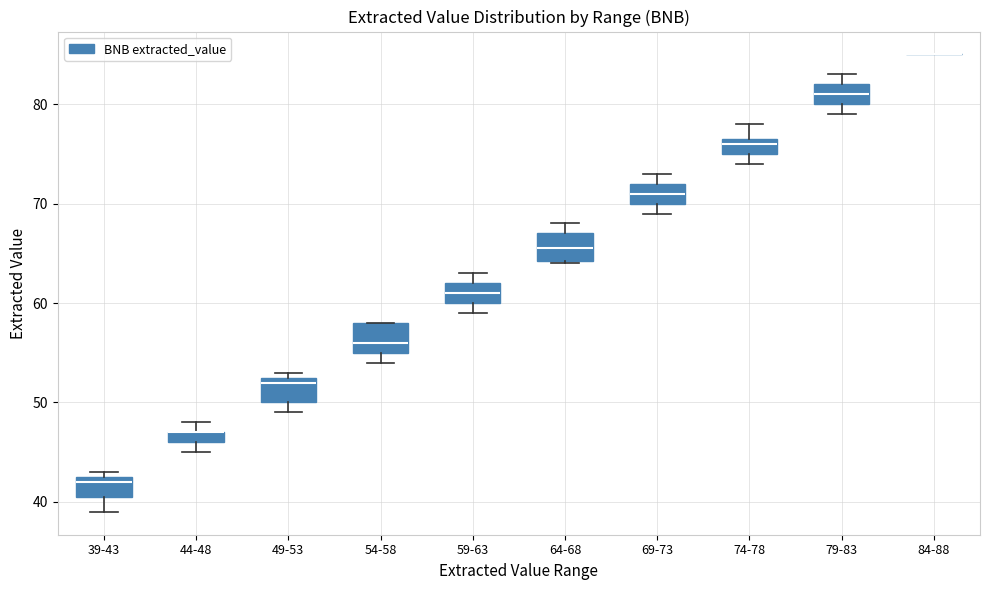

Where does the median line of the box for 59-63 sit on the y-axis? The values are not printed on the chart, so give them approximately, as read against the axis.

61